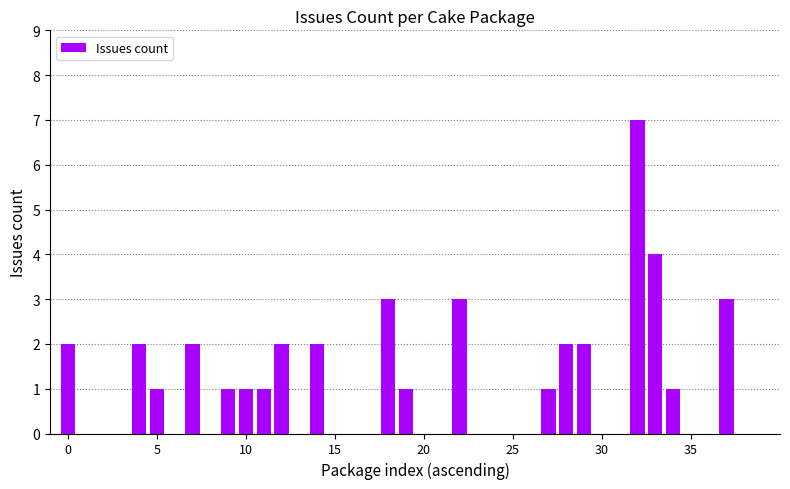

What is the average value?

1